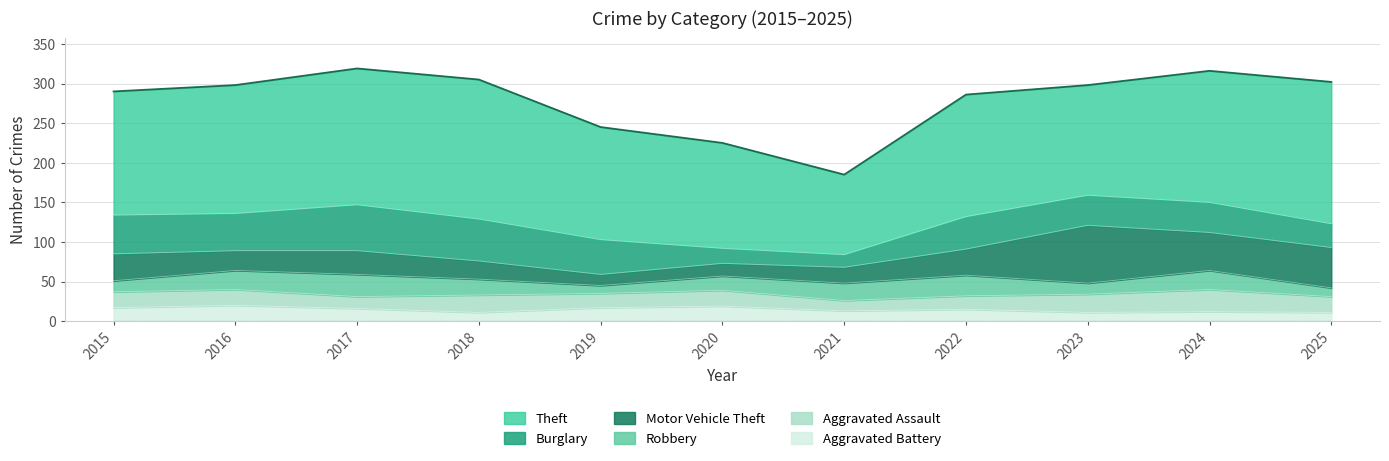

What is the average value of the Aggravated Battery series?

15